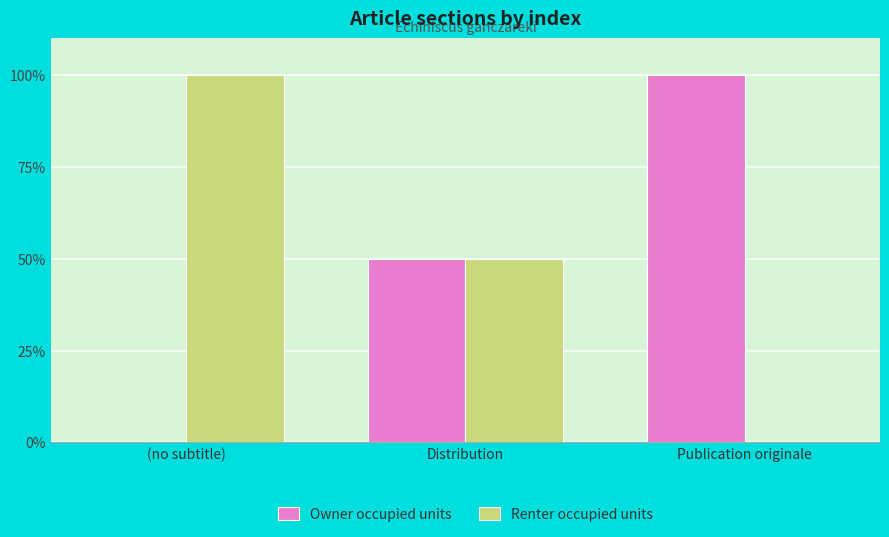

What is the total value across all series at (no subtitle)?

100